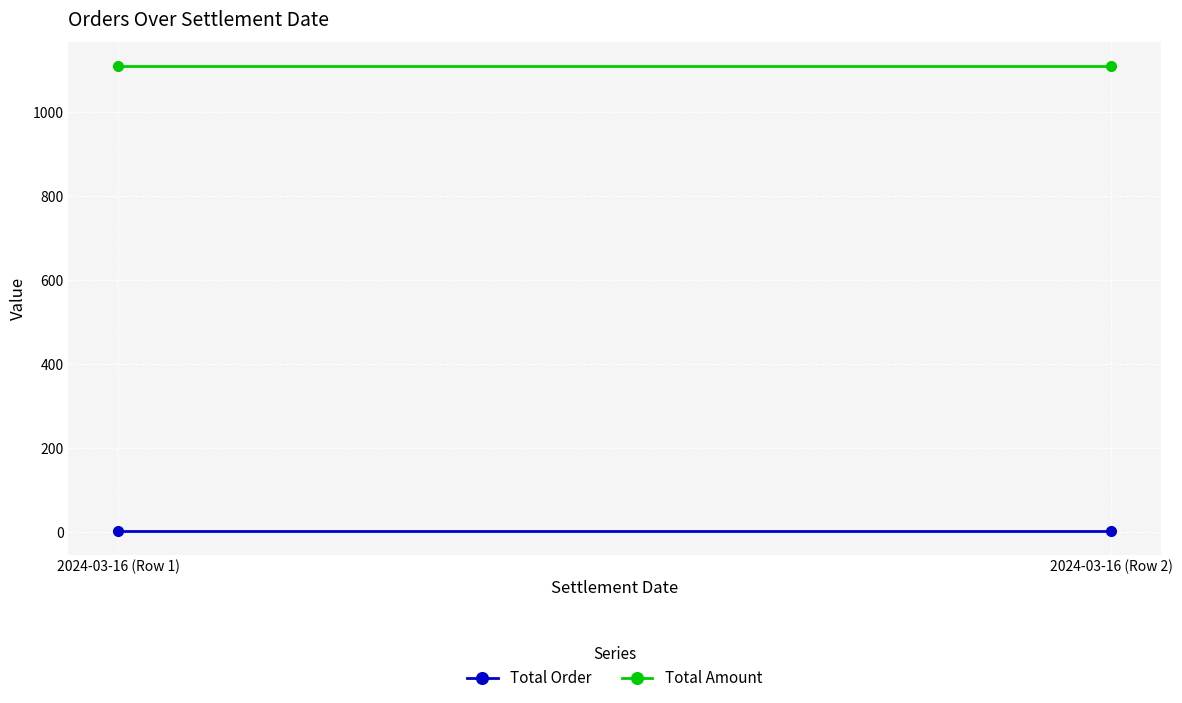

What is the sum of the Total Amount values at 2024-03-16 (Row 2) and 2024-03-16 (Row 1)?

2222